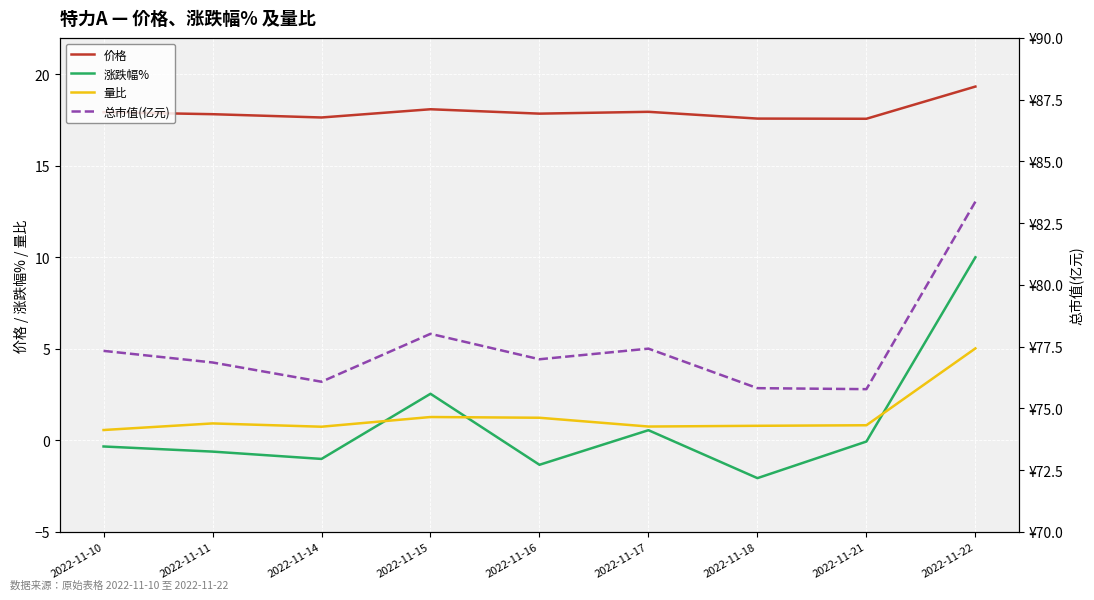

Reading right to left, extract all data points from this chart.

价格: 2022-11-22=19.3	2022-11-21=17.6	2022-11-18=17.6	2022-11-17=18.0	2022-11-16=17.9	2022-11-15=18.1	2022-11-14=17.6	2022-11-11=17.8	2022-11-10=17.9
涨跌幅%: 2022-11-22=10.0	2022-11-21=-0.1	2022-11-18=-2.1	2022-11-17=0.6	2022-11-16=-1.3	2022-11-15=2.5	2022-11-14=-1.0	2022-11-11=-0.6	2022-11-10=-0.3
量比: 2022-11-22=5.0	2022-11-21=0.8	2022-11-18=0.8	2022-11-17=0.8	2022-11-16=1.2	2022-11-15=1.3	2022-11-14=0.8	2022-11-11=0.9	2022-11-10=0.6
总市值(亿元): 2022-11-22=83.4	2022-11-21=75.8	2022-11-18=75.8	2022-11-17=77.4	2022-11-16=77.0	2022-11-15=78.0	2022-11-14=76.1	2022-11-11=76.9	2022-11-10=77.3